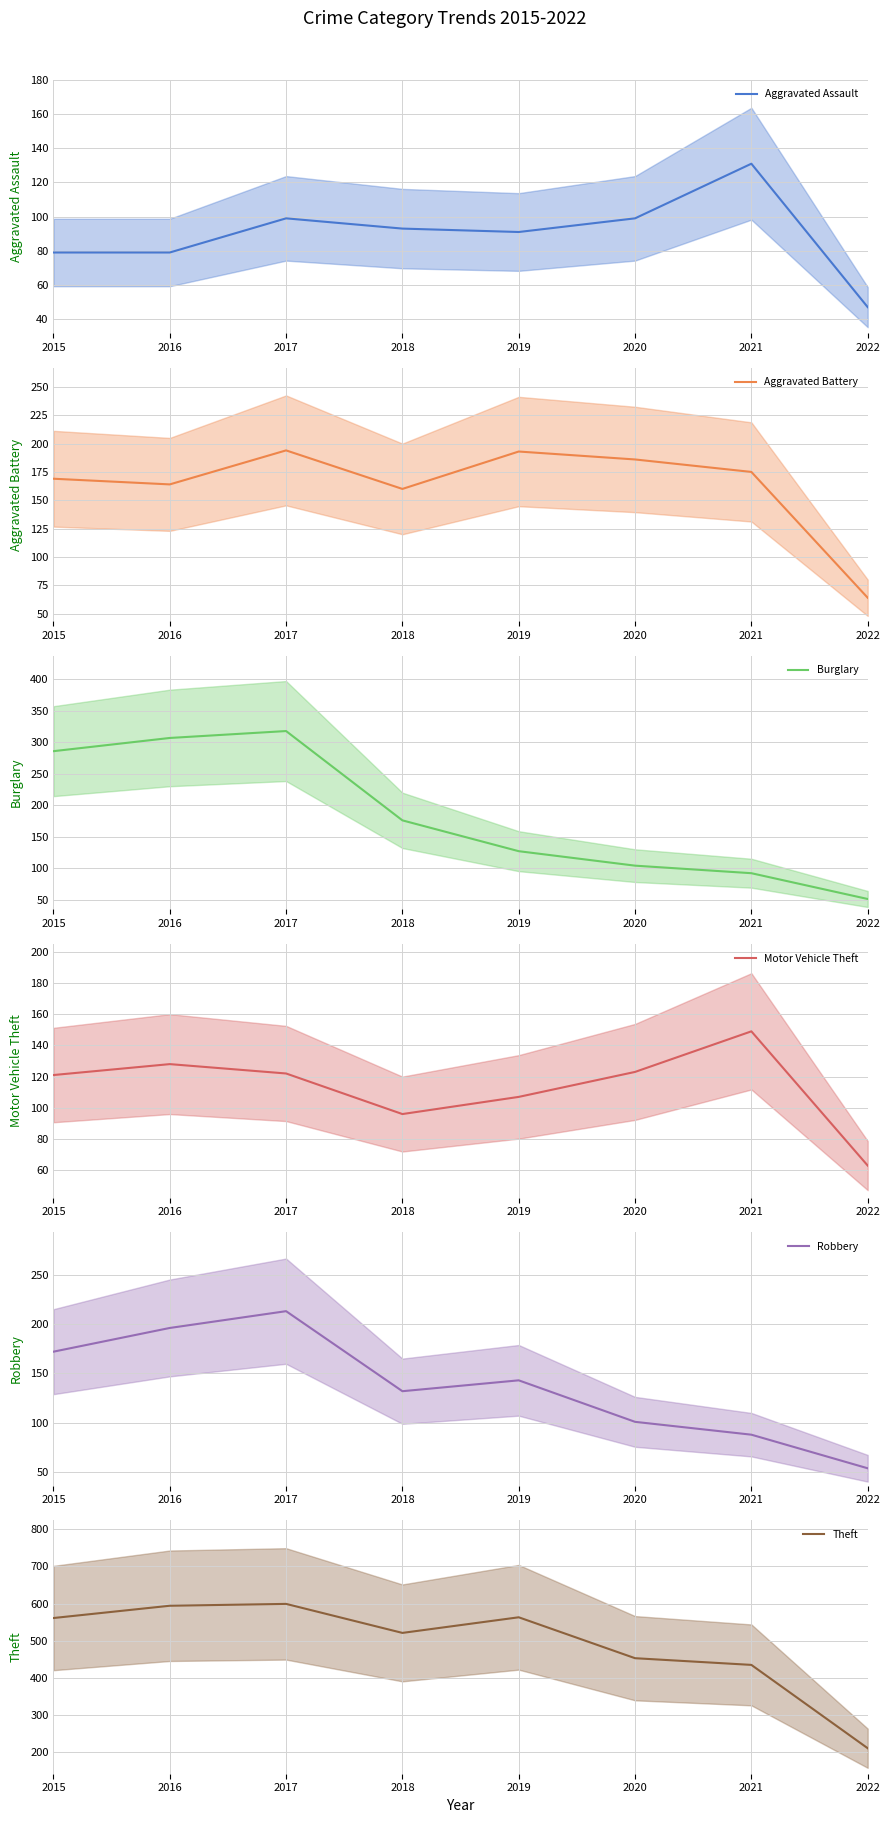

The value of Aggravated Assault at 2018 is 93. True or false?

True